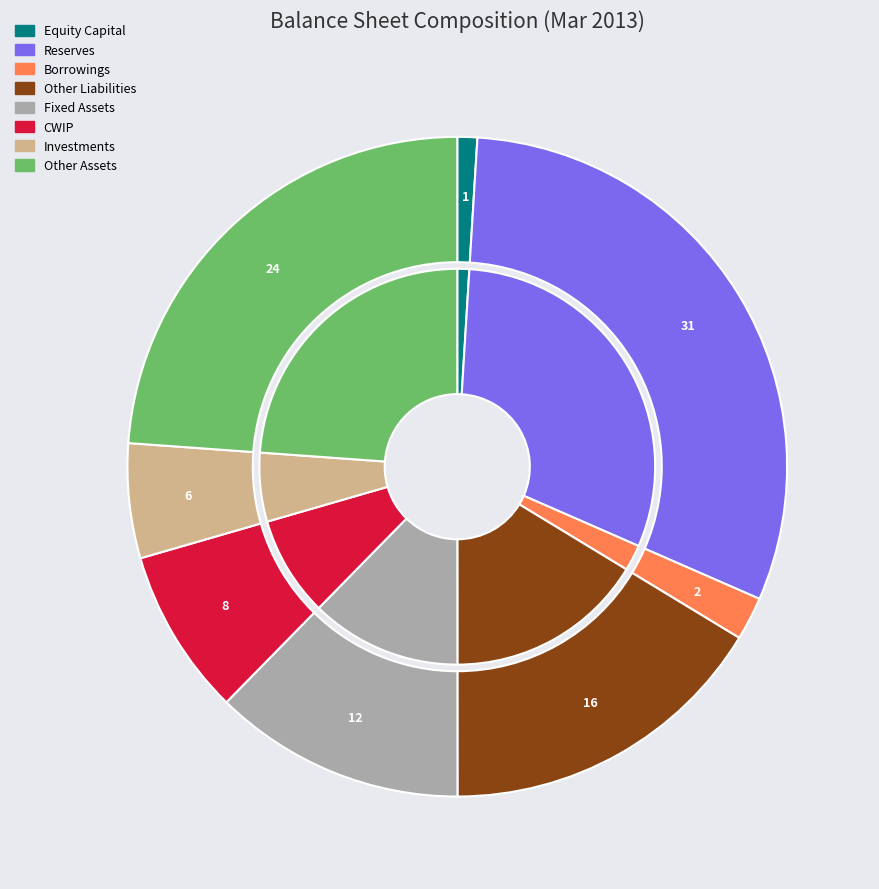

Which category has the smallest portion of the pie?

Equity Capital